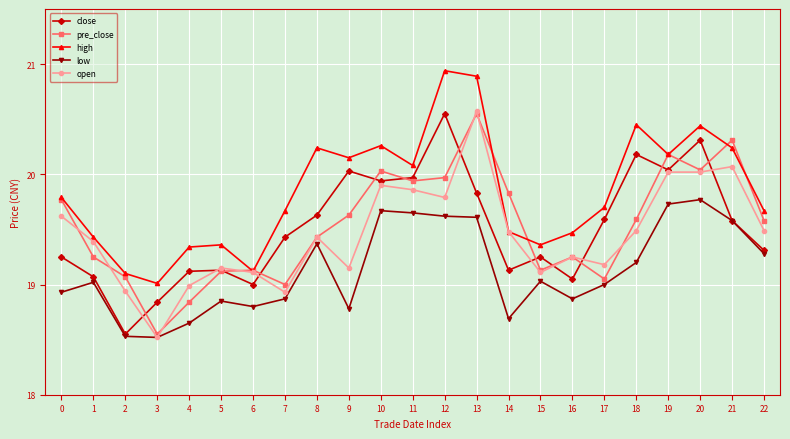

What is the average value of the open series?

19.5